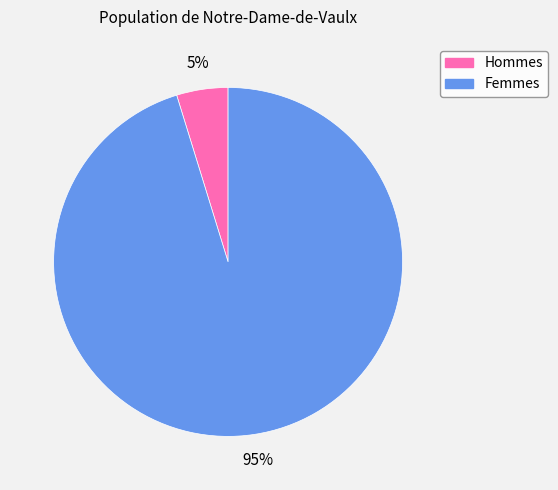

To the nearest percent, what is the average slice percentage?

50%